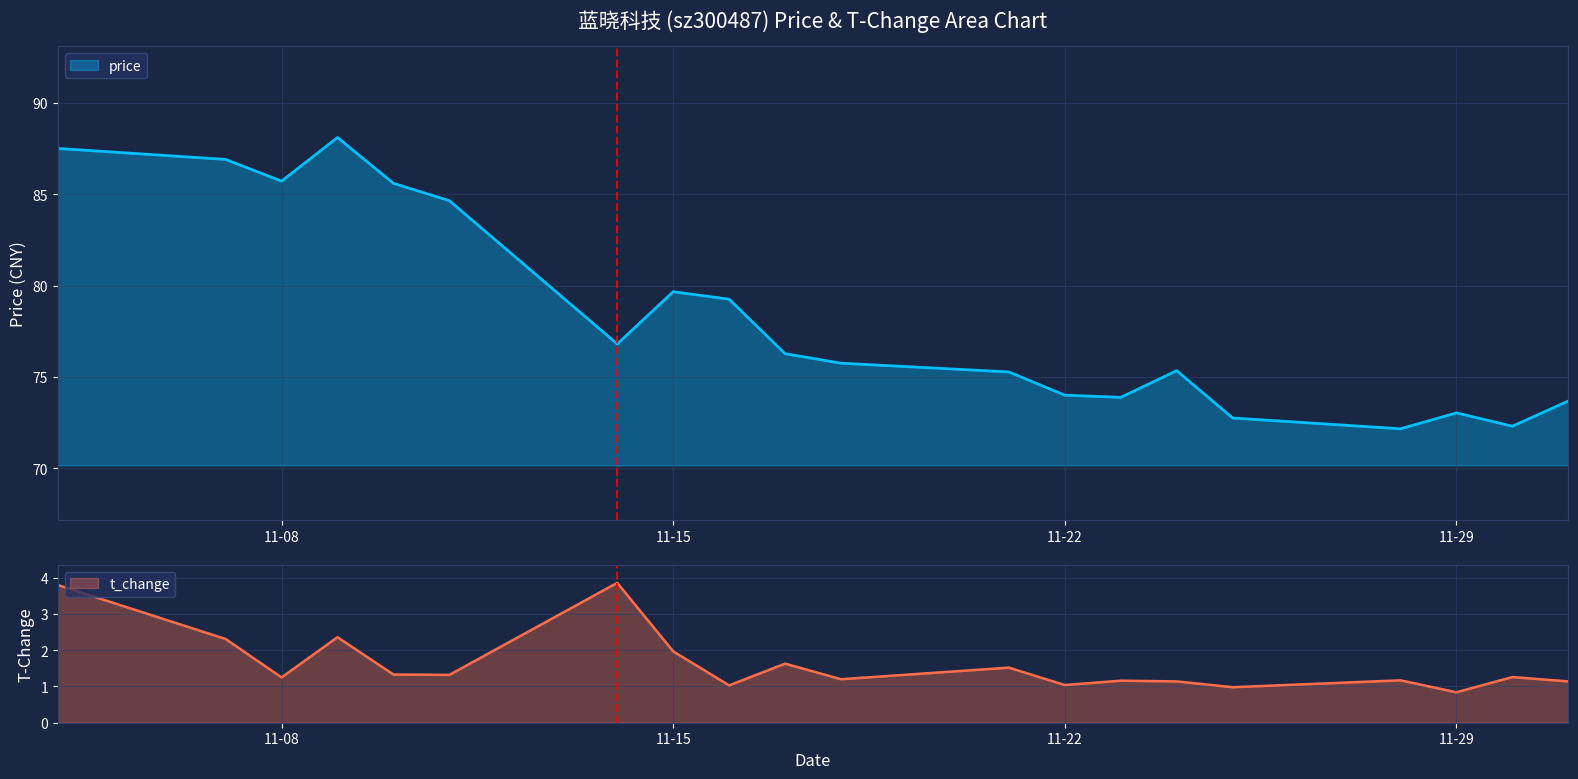

Between 2022-11-23 and 2022-11-28, which is larger?

2022-11-23